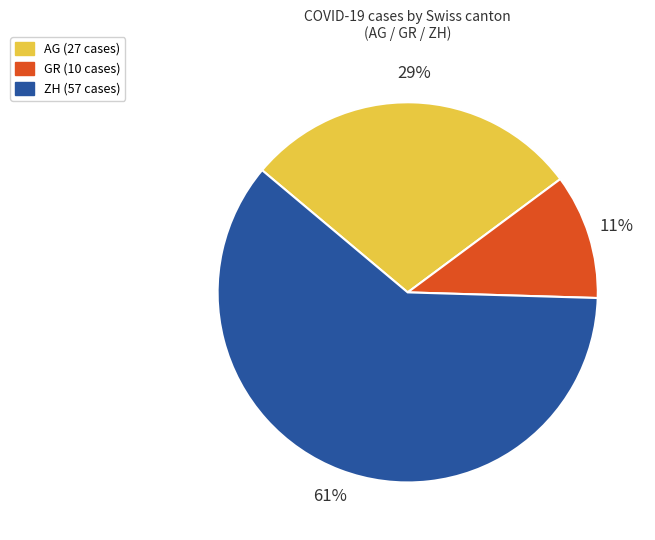

To the nearest percent, what is the difference between the largest and smallest slice percentages?

50%